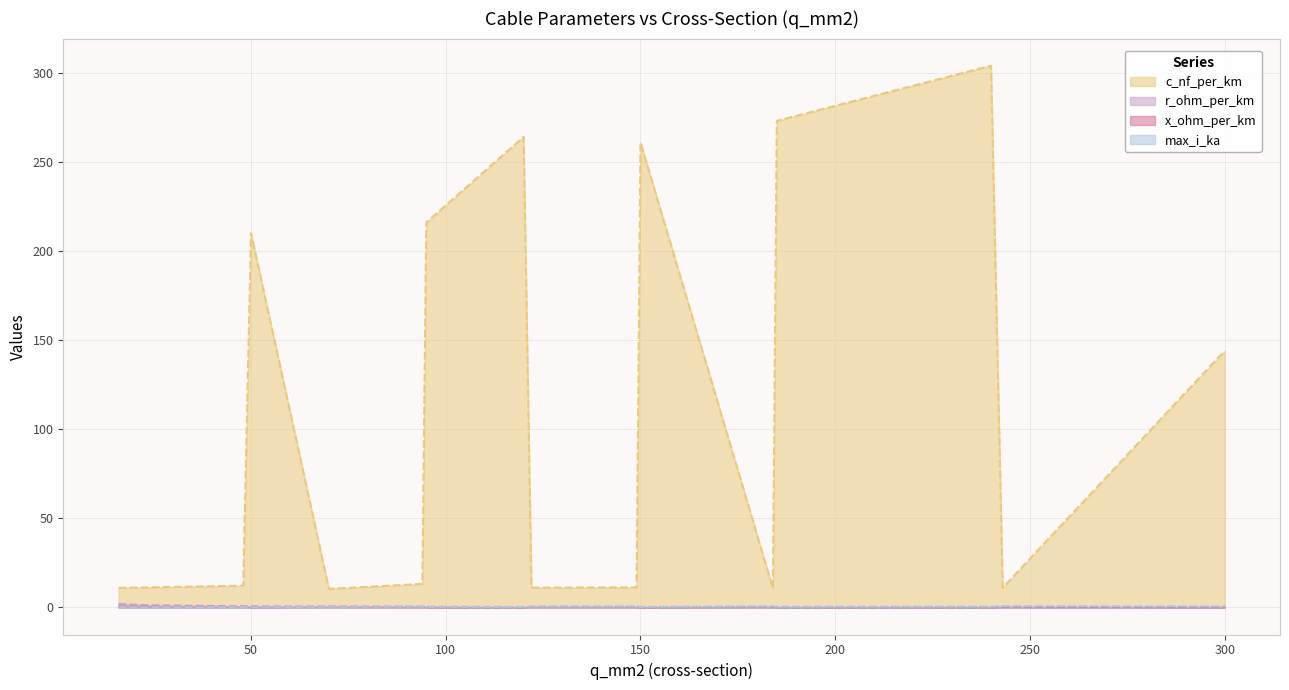

At how many categories does at least one series exceed 220?

4